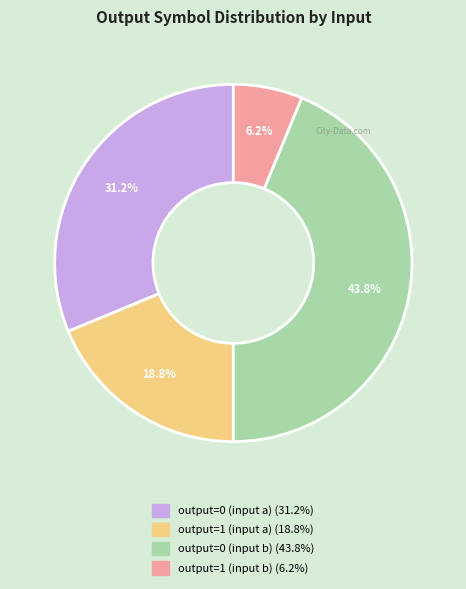

Approximately how many times larger is the value at output=0 (input a) compared to output=1 (input b)?

5.0